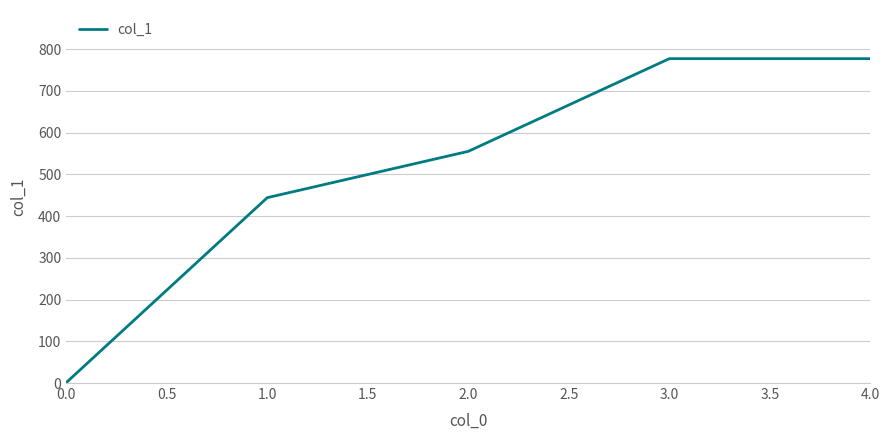

Reading left to right, extract all data points from this chart.

0.0=1	1.0=444	2.0=555	3.0=777	4.0=777